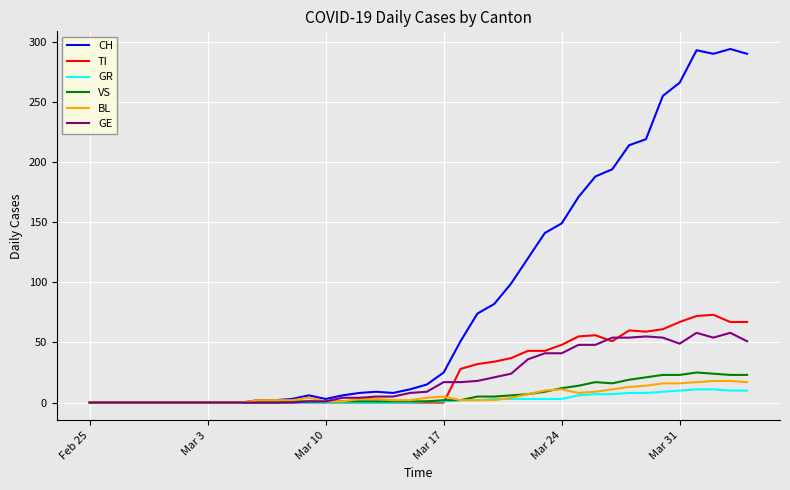

What is the greatest value displayed?

294